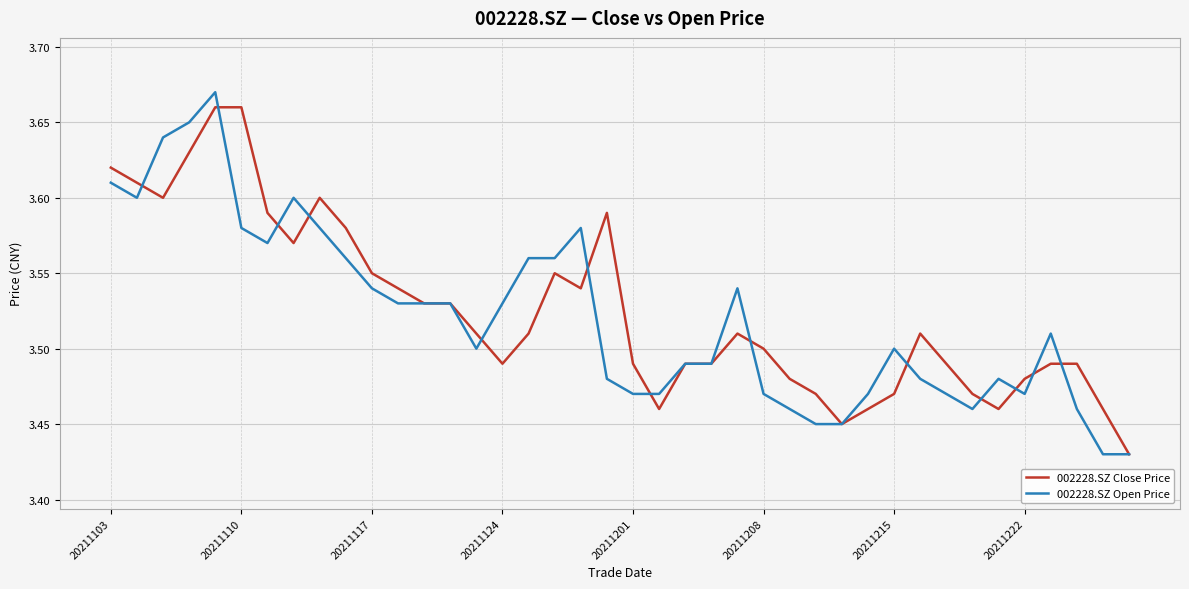

Which series has the largest range (max minus min)?

002228.SZ Open Price